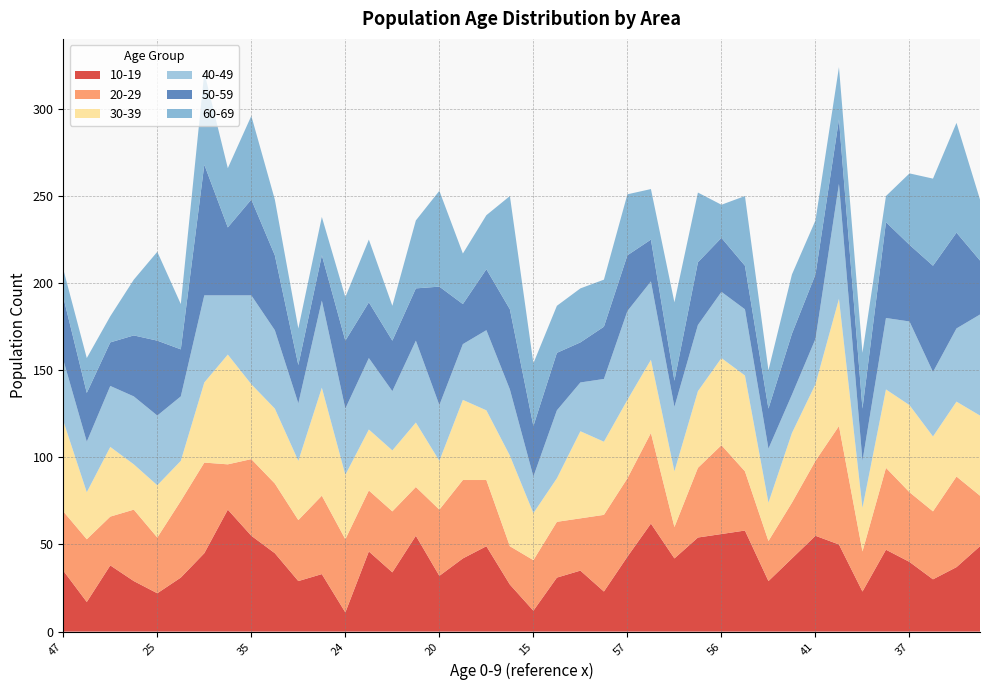

Reading left to right, transcribe all the data shown in this chart.

10-19: 47=35	26=17	46=38	27=29	25=22	42=31	36=45	50=70	35=55	42=45	43=29	28=33	24=11	33=46	41=34	36=55	20=32	51=42	46=49	42=27	15=12	32=31	37=35	21=23	57=43	66=62	43=42	42=54	56=56	58=58	40=29	37=42	41=55	71=50	23=23	51=47	37=40	23=30	47=37	48=49
20-29: 47=34	26=36	46=28	27=41	25=32	42=44	36=52	50=26	35=44	42=40	43=35	28=45	24=42	33=35	41=35	36=28	20=38	51=45	46=38	42=22	15=29	32=32	37=30	21=44	57=45	66=52	43=18	42=40	56=51	58=34	40=23	37=32	41=43	71=68	23=23	51=47	37=40	23=39	47=52	48=29
30-39: 47=52	26=27	46=40	27=26	25=30	42=23	36=46	50=63	35=43	42=43	43=34	28=62	24=37	33=35	41=35	36=37	20=28	51=46	46=40	42=52	15=27	32=25	37=50	21=42	57=45	66=42	43=32	42=44	56=50	58=55	40=22	37=40	41=44	71=73	23=25	51=45	37=50	23=43	47=43	48=46
40-49: 47=35	26=29	46=35	27=39	25=40	42=37	36=50	50=34	35=51	42=45	43=33	28=50	24=38	33=41	41=34	36=47	20=32	51=32	46=46	42=38	15=21	32=39	37=28	21=36	57=51	66=45	43=37	42=38	56=38	58=38	40=31	37=22	41=26	71=66	23=27	51=41	37=48	23=37	47=42	48=58
50-59: 47=36	26=28	46=25	27=35	25=43	42=27	36=75	50=39	35=55	42=43	43=22	28=26	24=39	33=32	41=29	36=30	20=68	51=23	46=35	42=46	15=29	32=33	37=23	21=30	57=32	66=24	43=15	42=36	56=31	58=25	40=23	37=35	41=37	71=37	23=30	51=55	37=44	23=61	47=55	48=31
60-69: 47=16	26=20	46=15	27=32	25=51	42=26	36=53	50=34	35=48	42=32	43=21	28=22	24=25	33=36	41=20	36=39	20=55	51=29	46=31	42=65	15=36	32=27	37=31	21=27	57=35	66=29	43=45	42=40	56=19	58=40	40=22	37=34	41=31	71=30	23=32	51=15	37=41	23=50	47=63	48=35